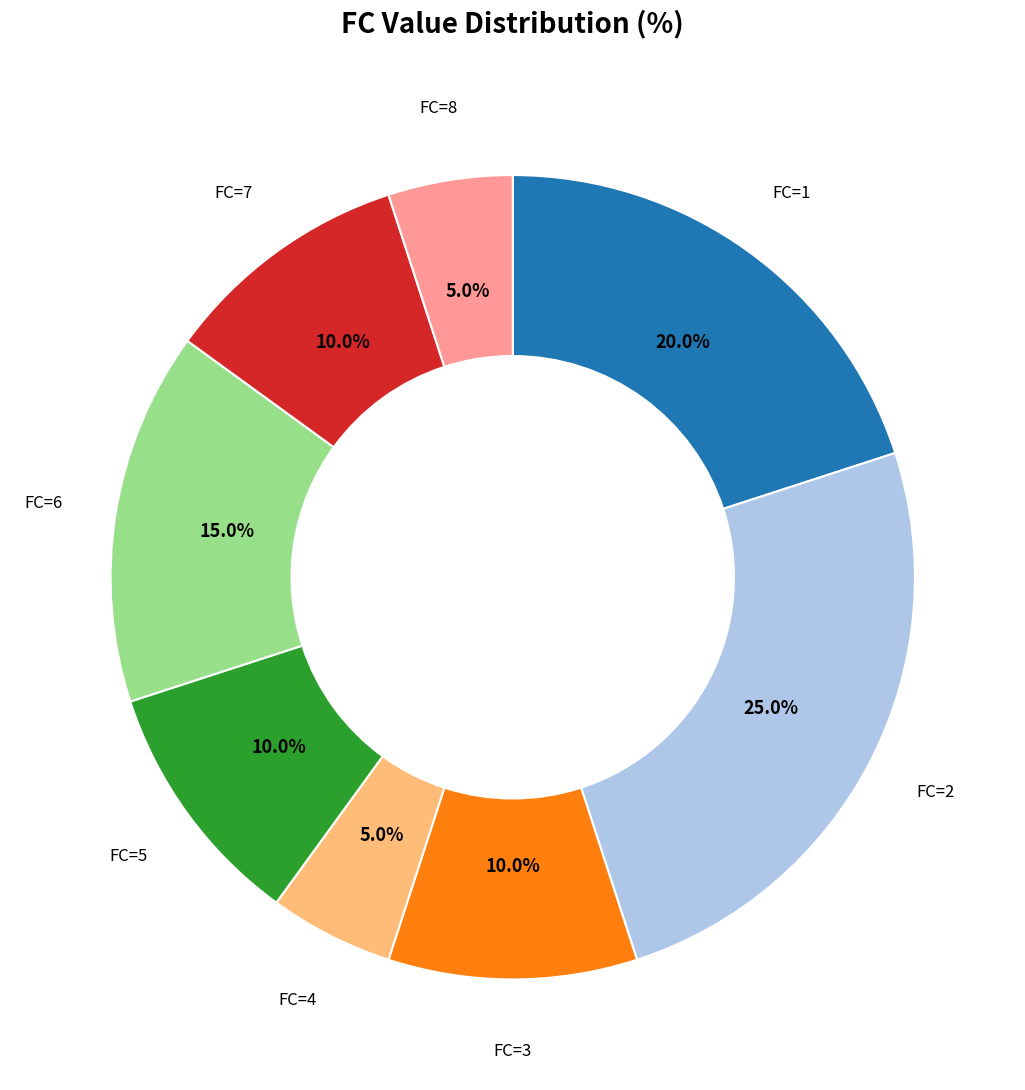

Is there any slice that represents more than half of the pie?

No